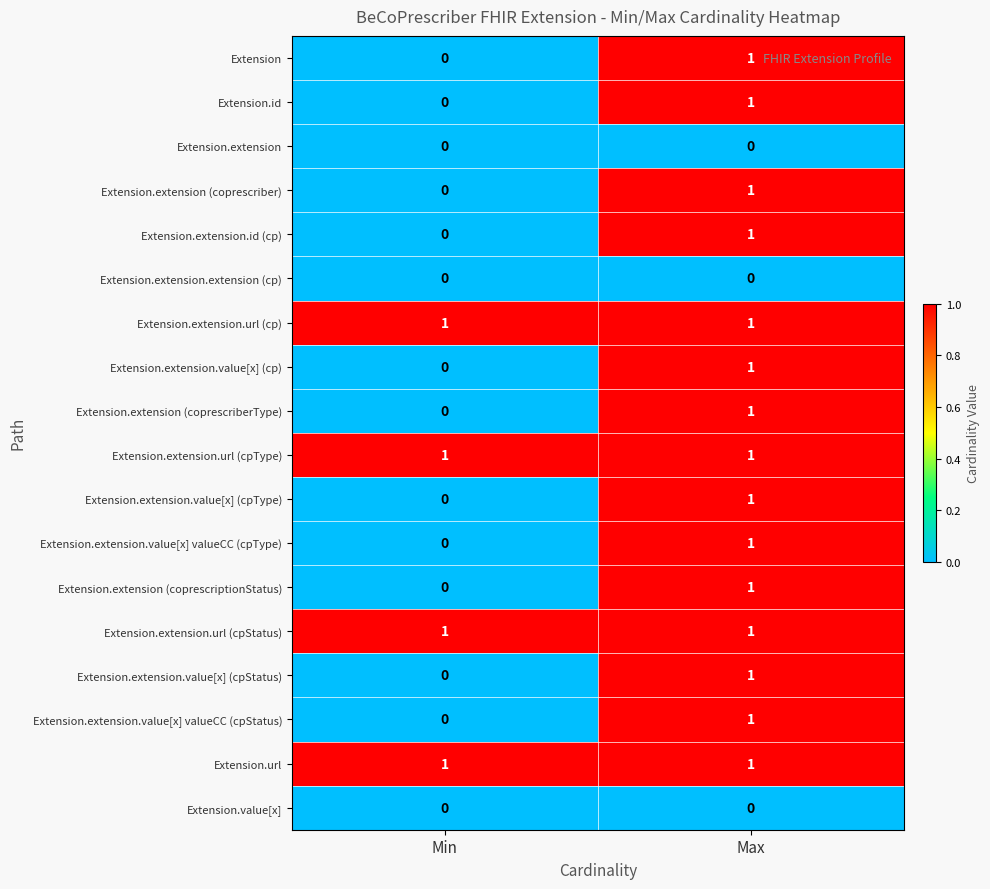

True or false: Extension.extension has a value of 0 at Max.

True